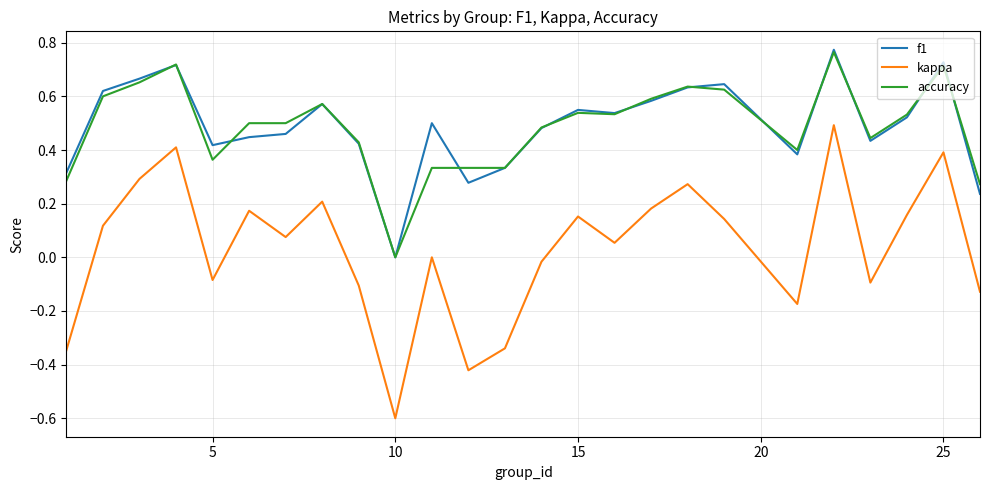

What are all the series names shown in the legend?

f1, kappa, accuracy